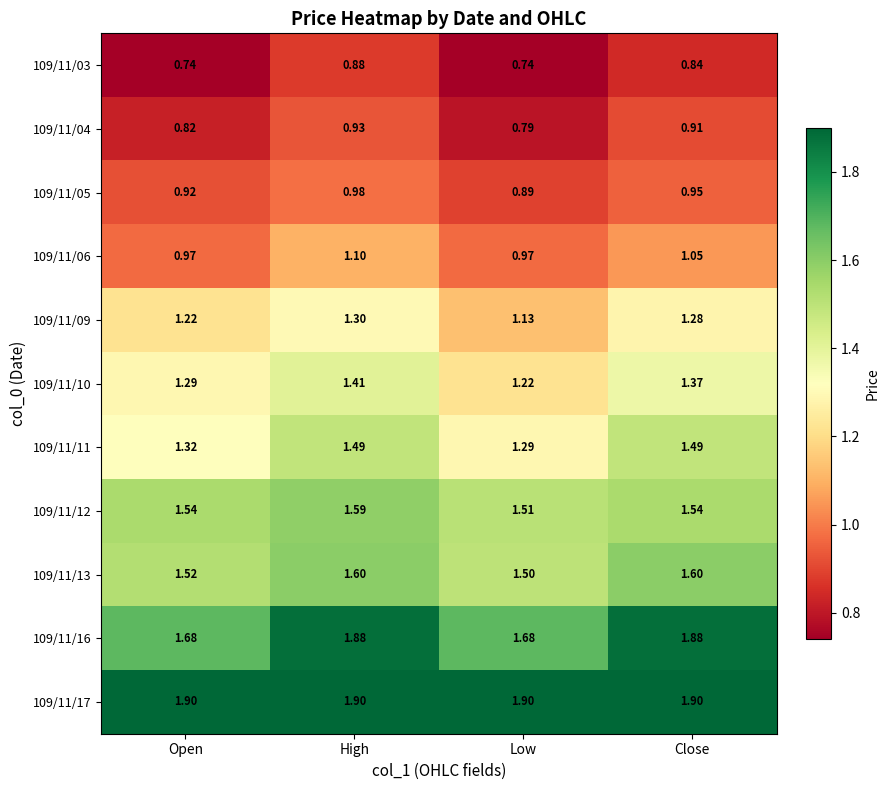

Is the value of 109/11/17 at High greater than the value of 109/11/16 at High?

Yes